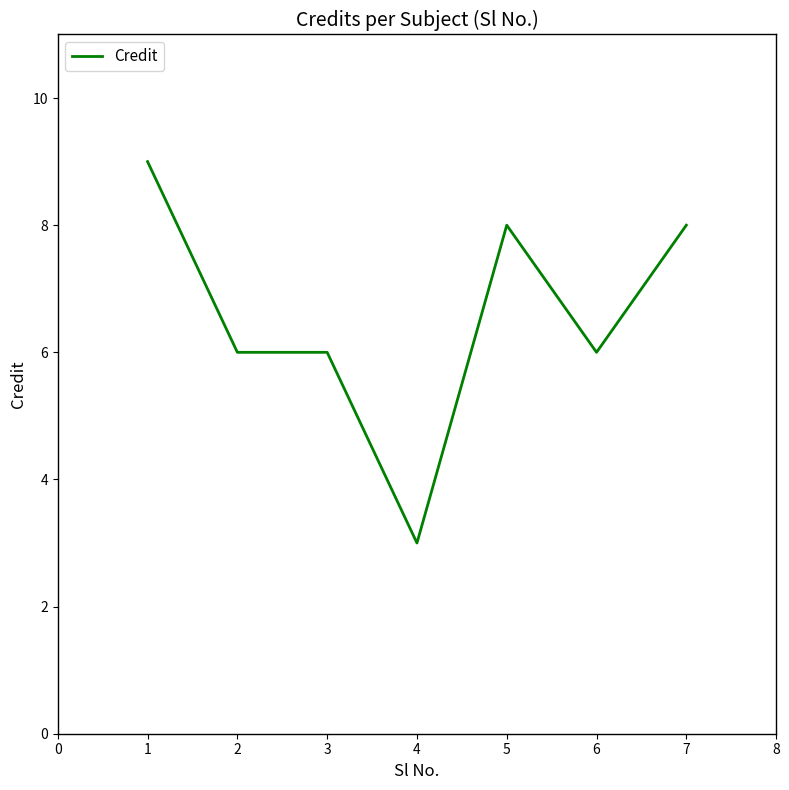

How many series are shown in this chart?

1